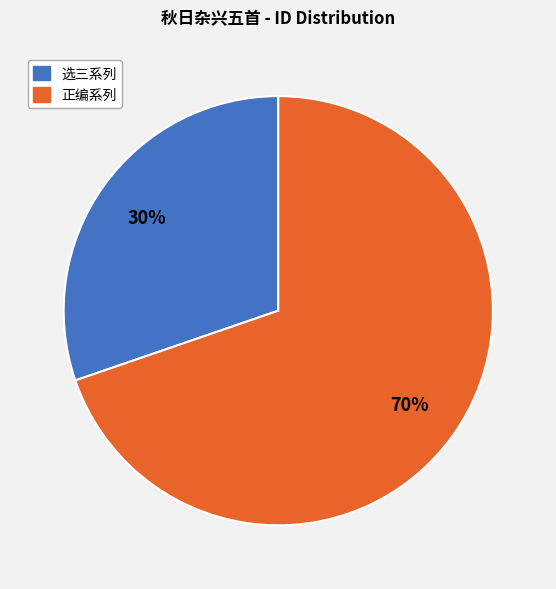

Is there any slice that represents more than half of the pie?

Yes